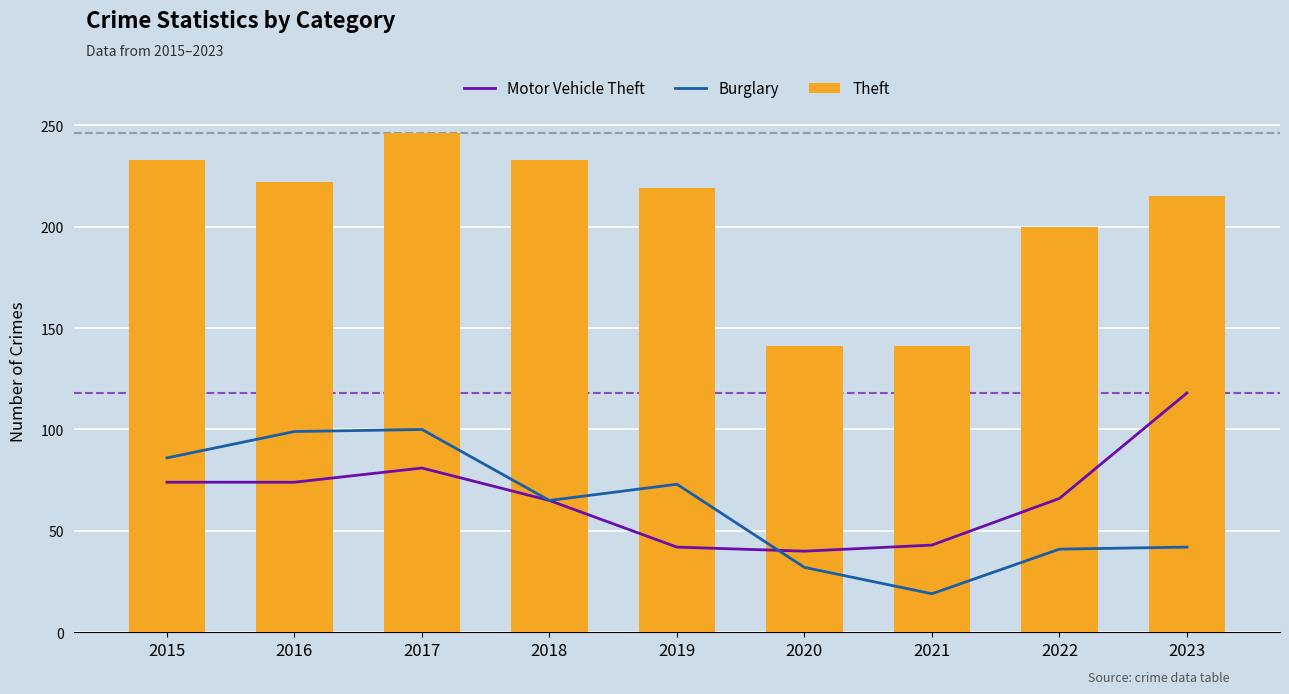

Which label corresponds to the largest value in the chart?

2017